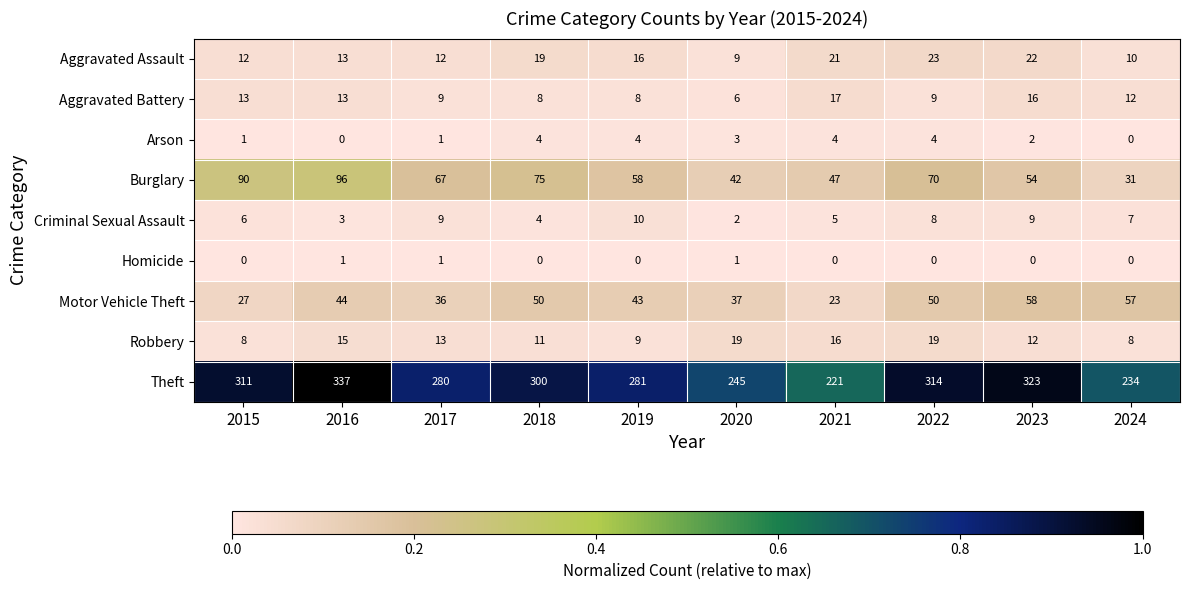

Which series has the largest total across all categories?

Theft